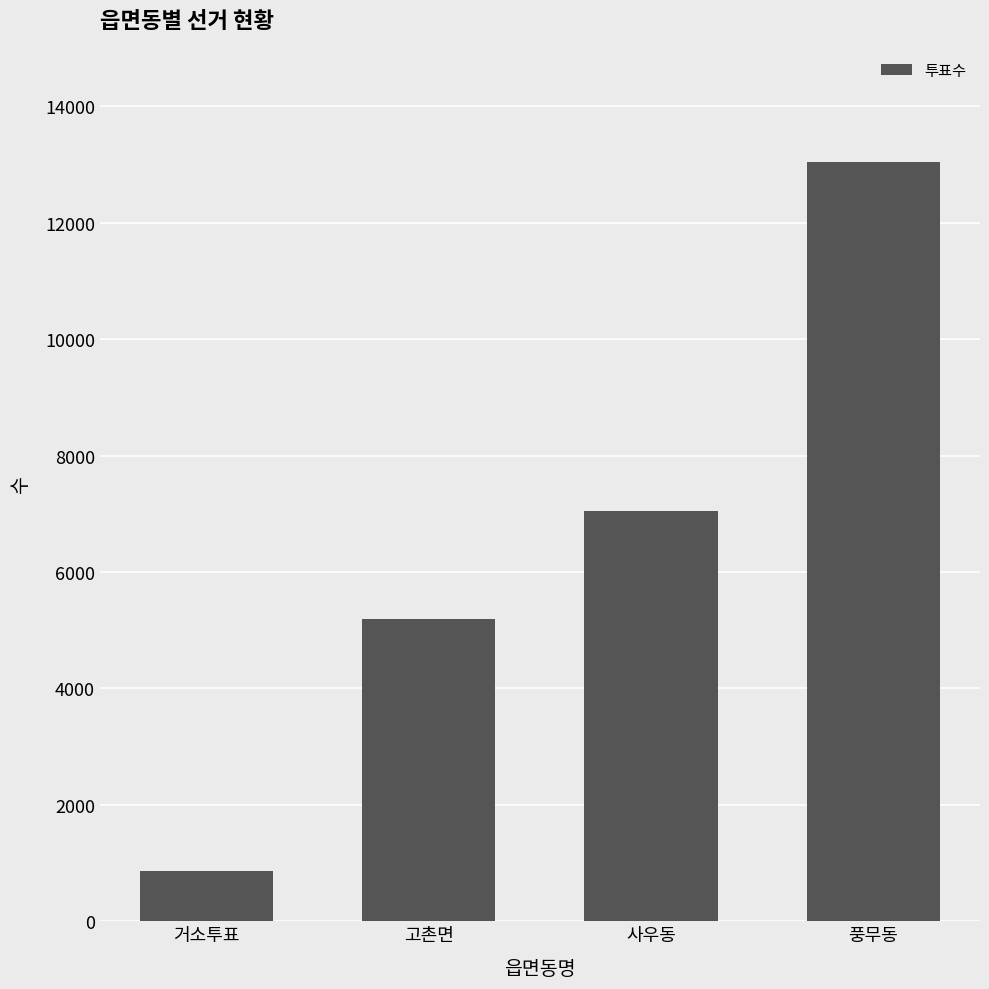

The chart shows a value of 3443 at 사우동. True or false?

False